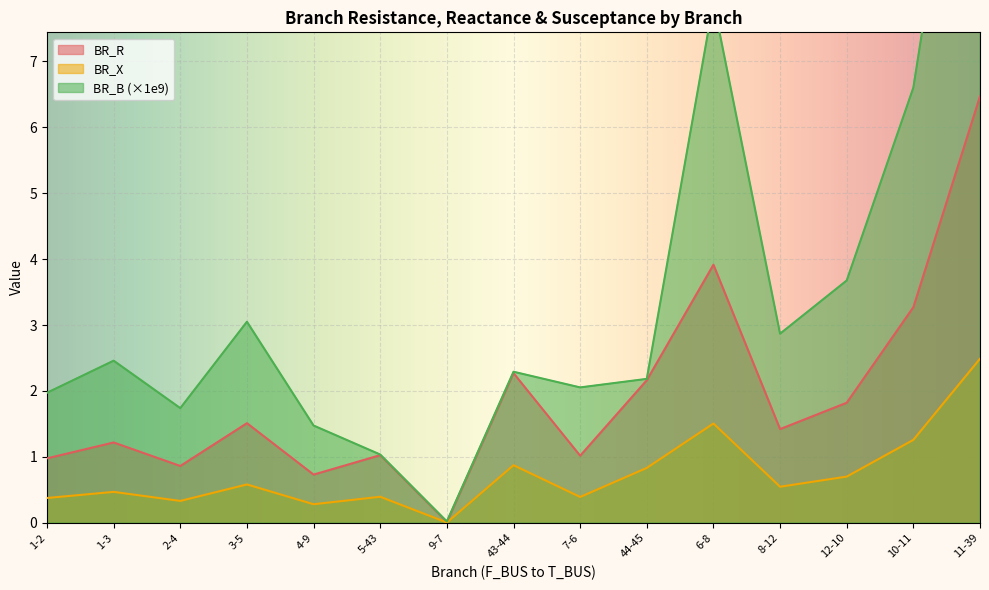

Where is BR_X nearest to the value 1?

43-44